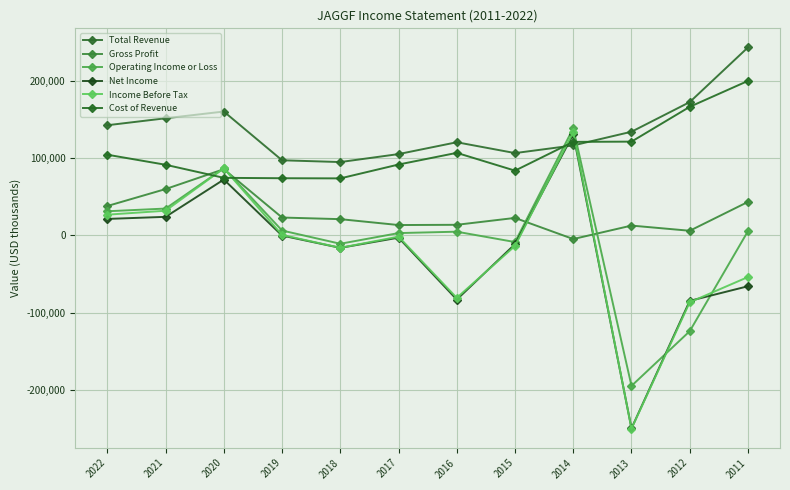

True or false: Cost of Revenue has more than 1 points higher than both neighbors.

False